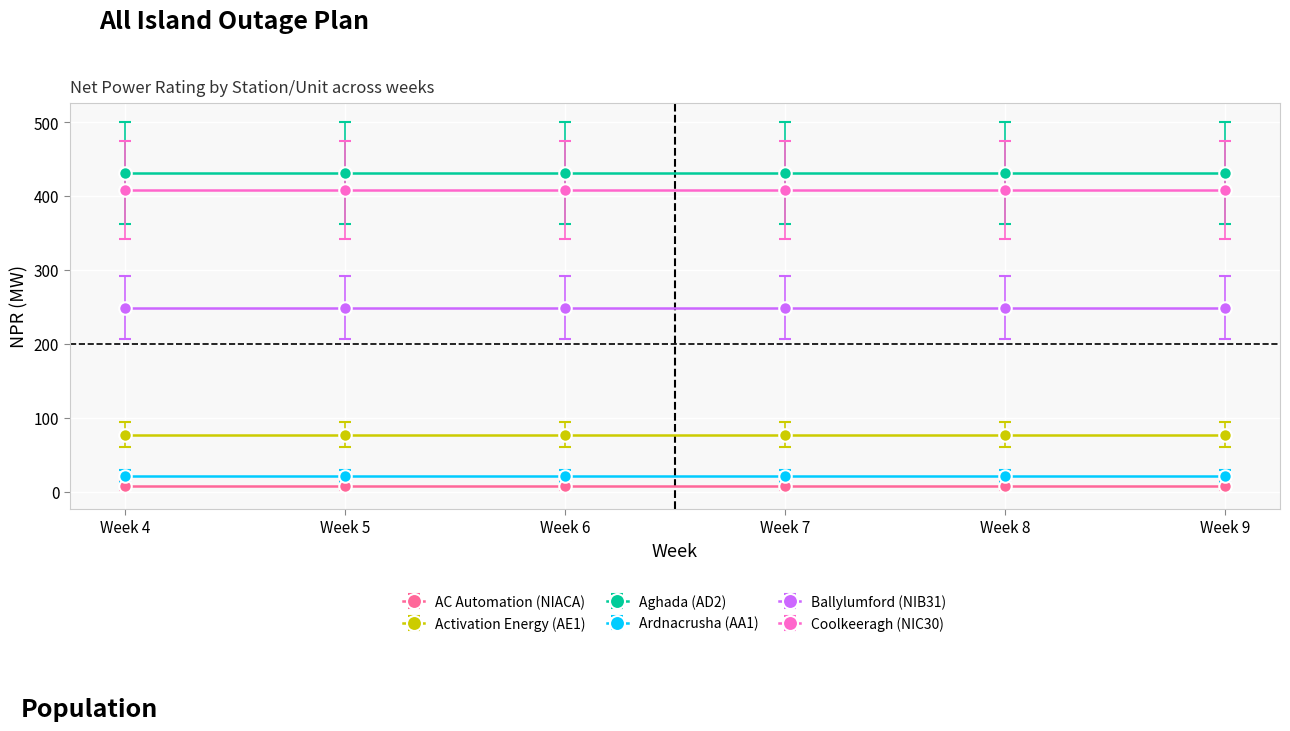

Which has a higher value, Week 5 or Week 4?

Week 5